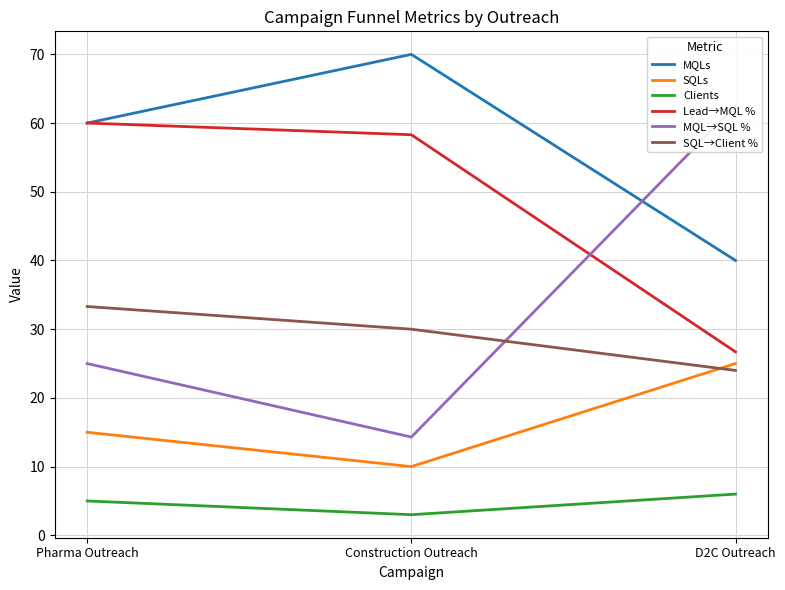

How many lines are shown in the chart?

6